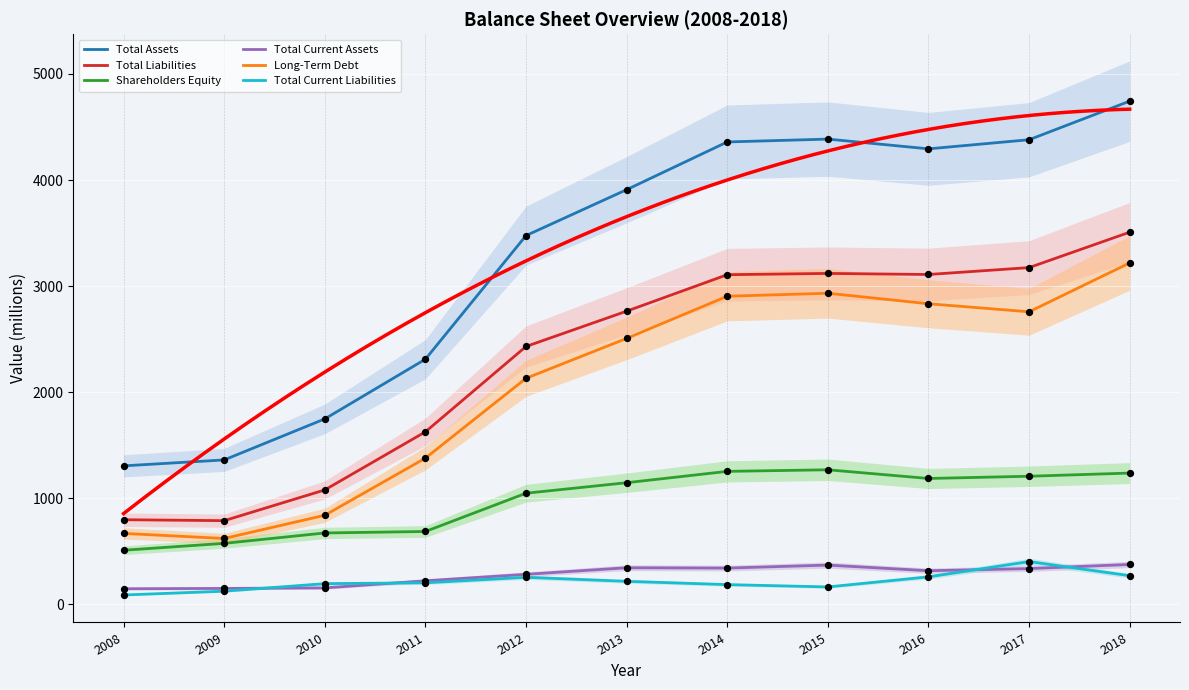

Which series contains the lowest Y value?

Total Current Liabilities